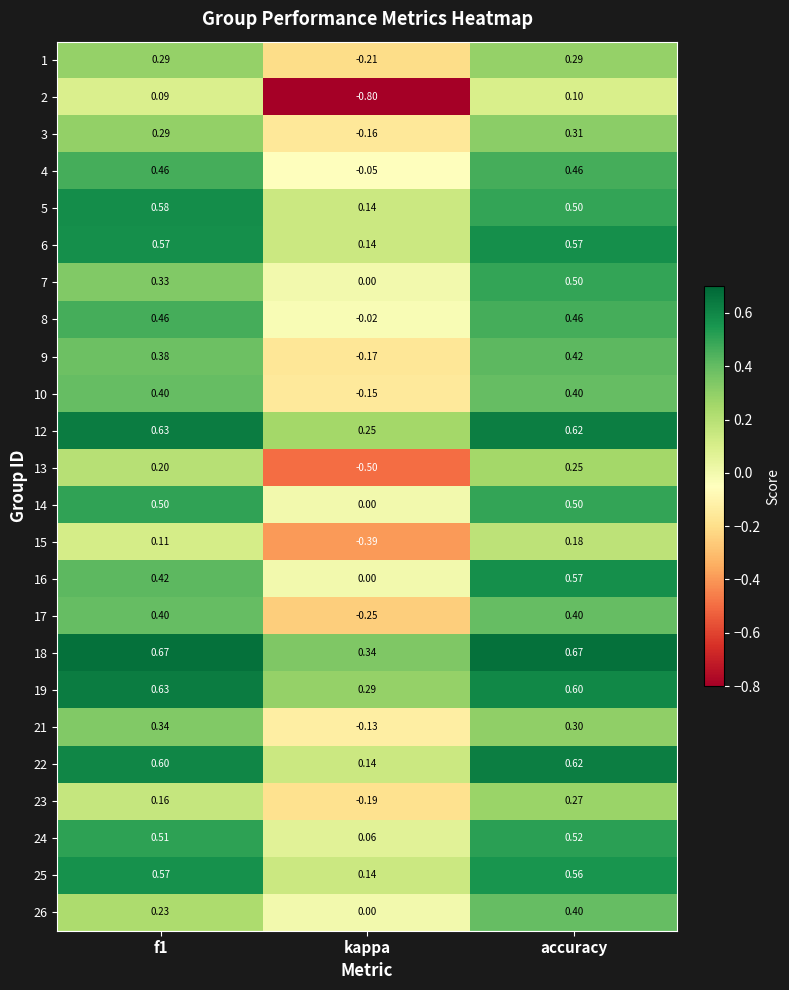

What is the difference between the highest and lowest values at kappa?

1.1